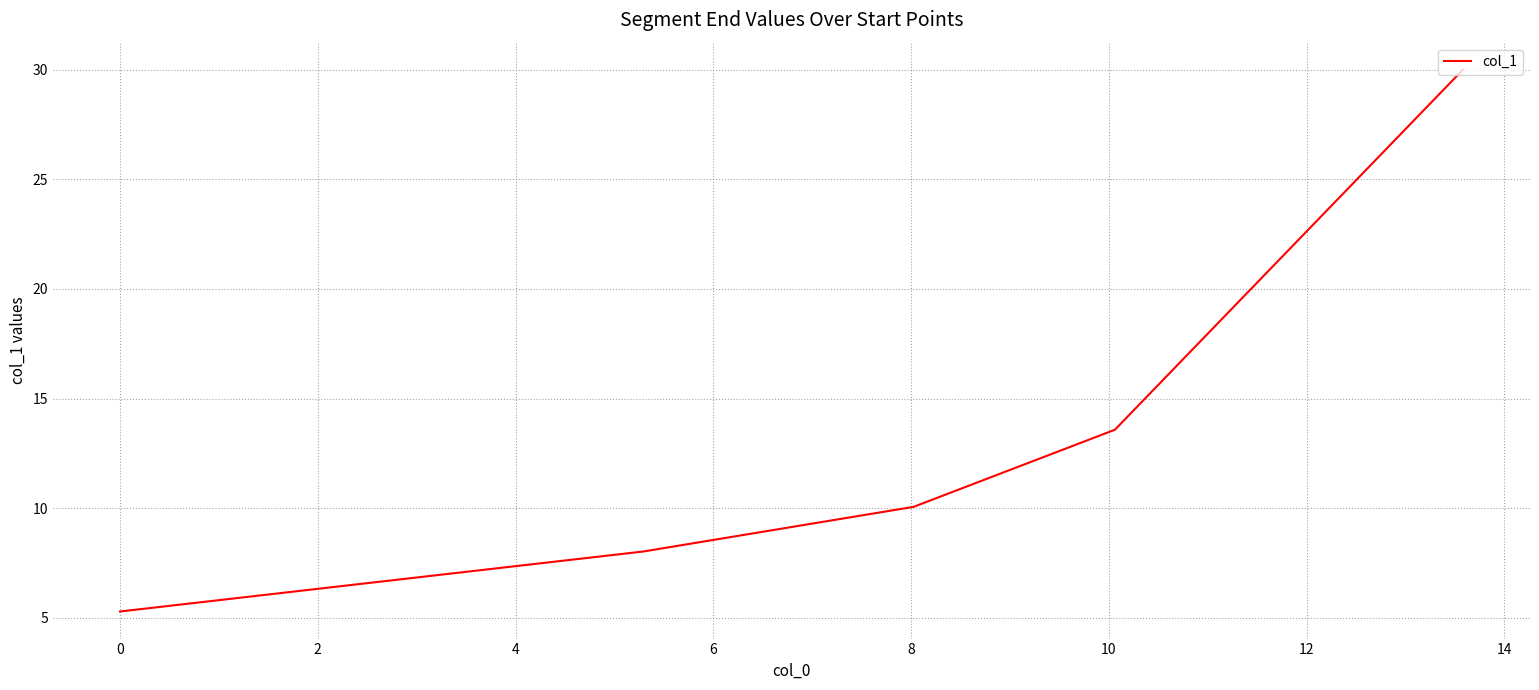

True or false: the data has more than 2 interior local peaks.

False